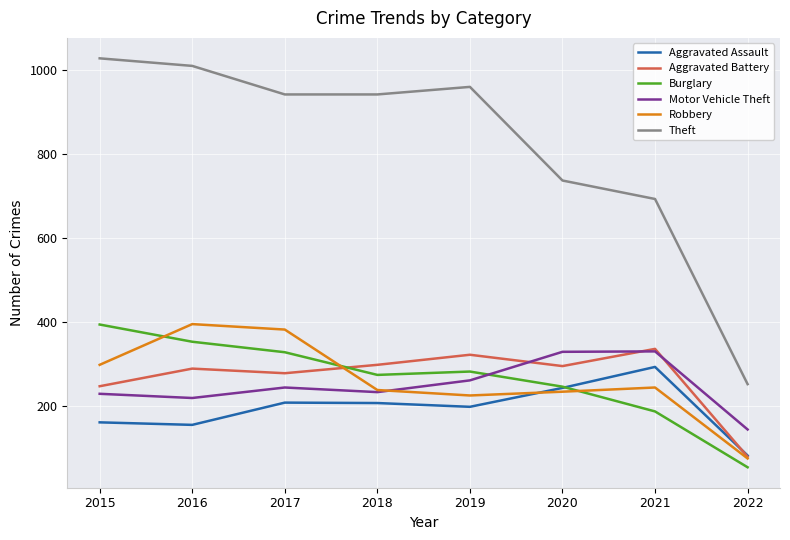

True or false: Burglary and Robbery cross at least once.

True